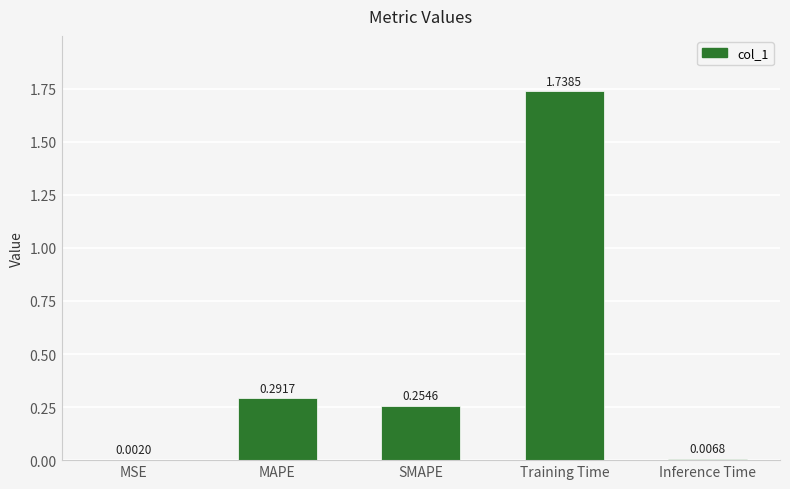

What is the sum of the values at Training Time and MAPE?

2.0